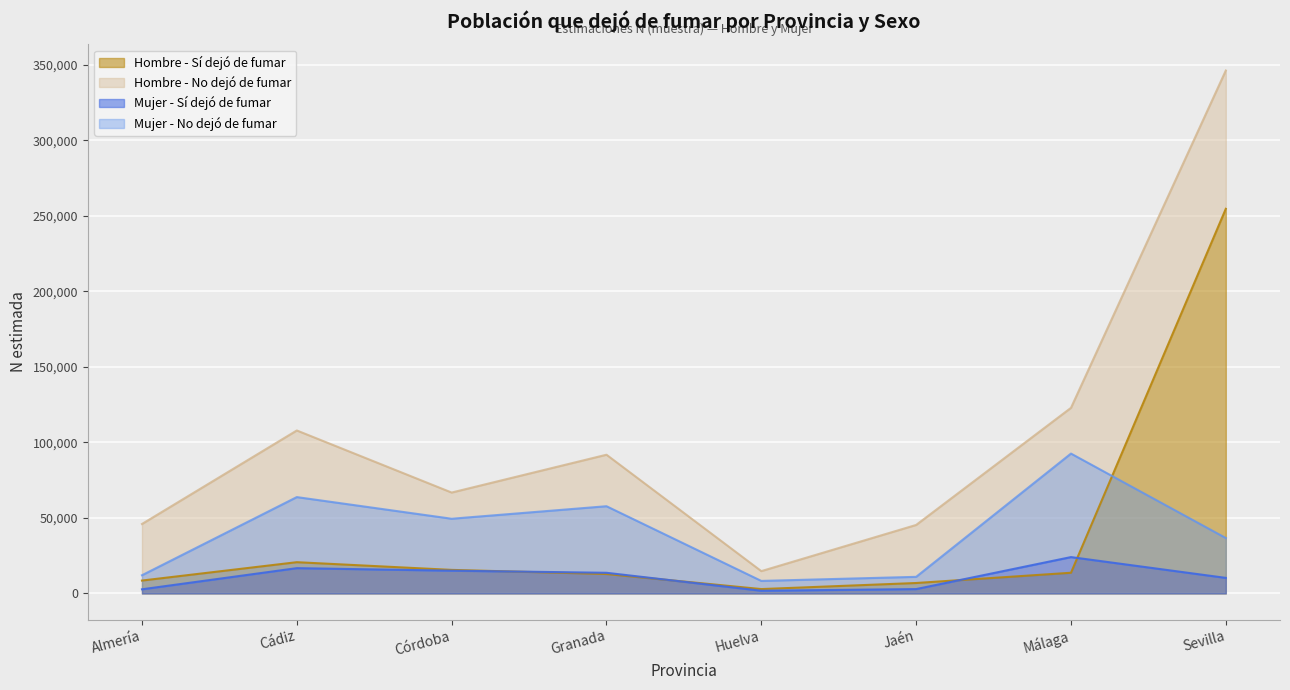

What is the difference between the maximum and minimum values in the Mujer_No series?

84309